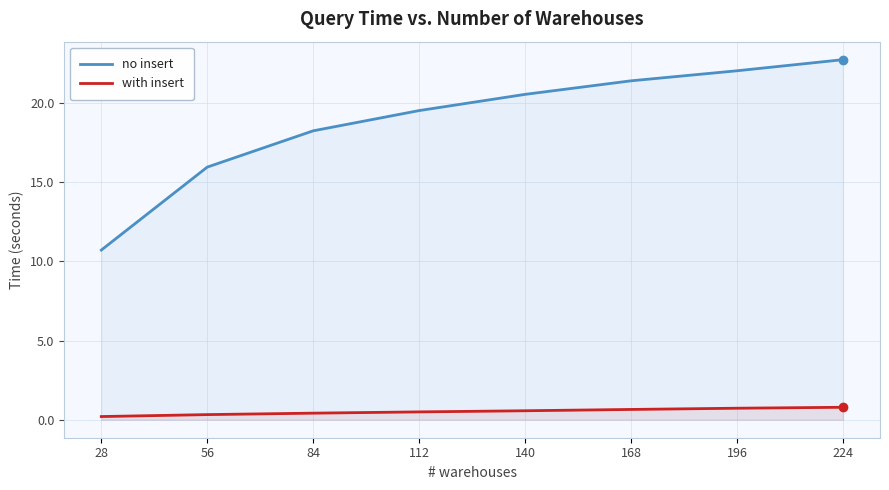

Does the chart have visible grid lines?

Yes